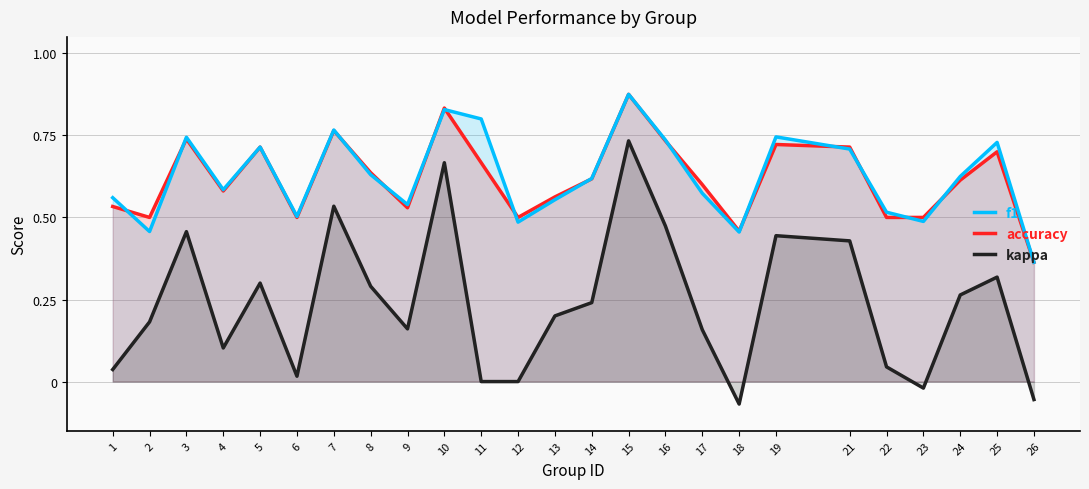

Is it true that kappa equals 0.3 at 13?

False